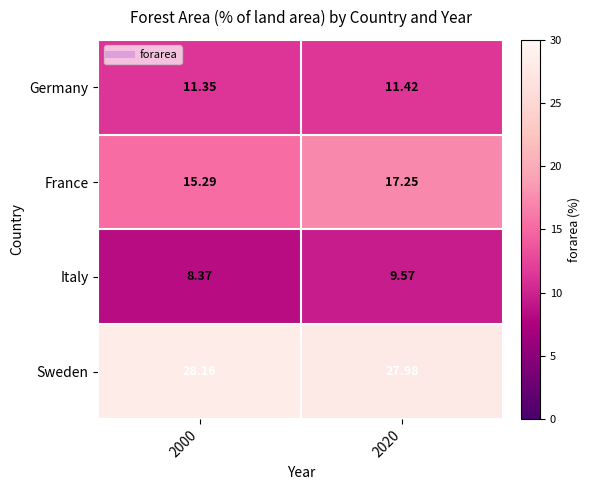

At 2020, list the series in order from largest to smallest.

Sweden, France, Germany, Italy